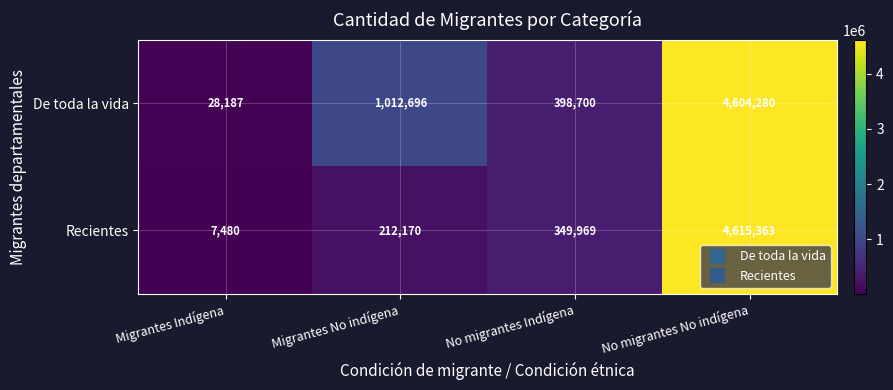

What is the greatest value displayed?

4615363